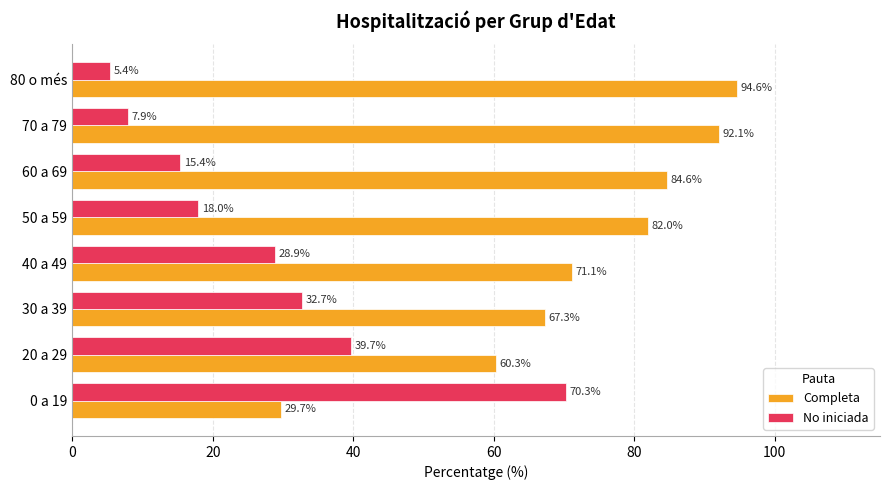

Which label corresponds to the largest value in the chart?

80 o més